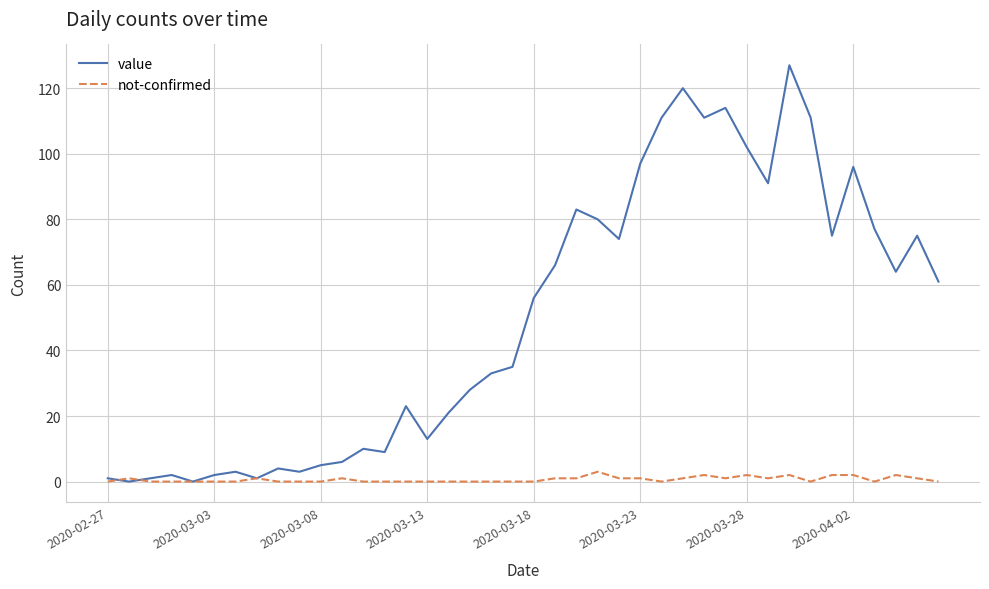

Rank the series by their maximum value, from highest to lowest.

value, not-confirmed